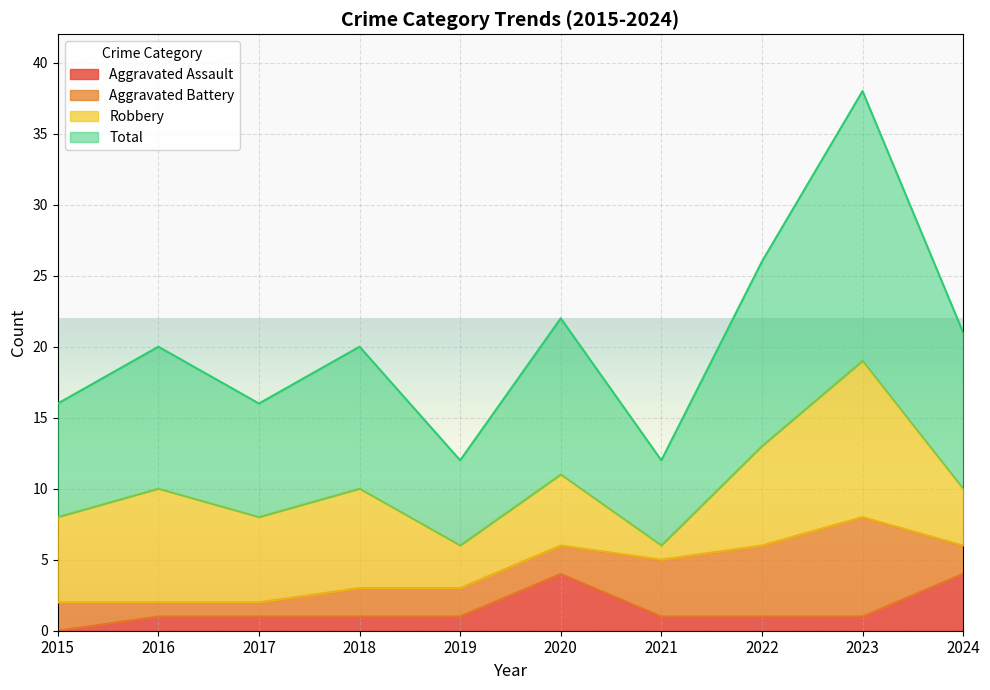

Count the Aggravated Assault values in the range 1 to 2.

7